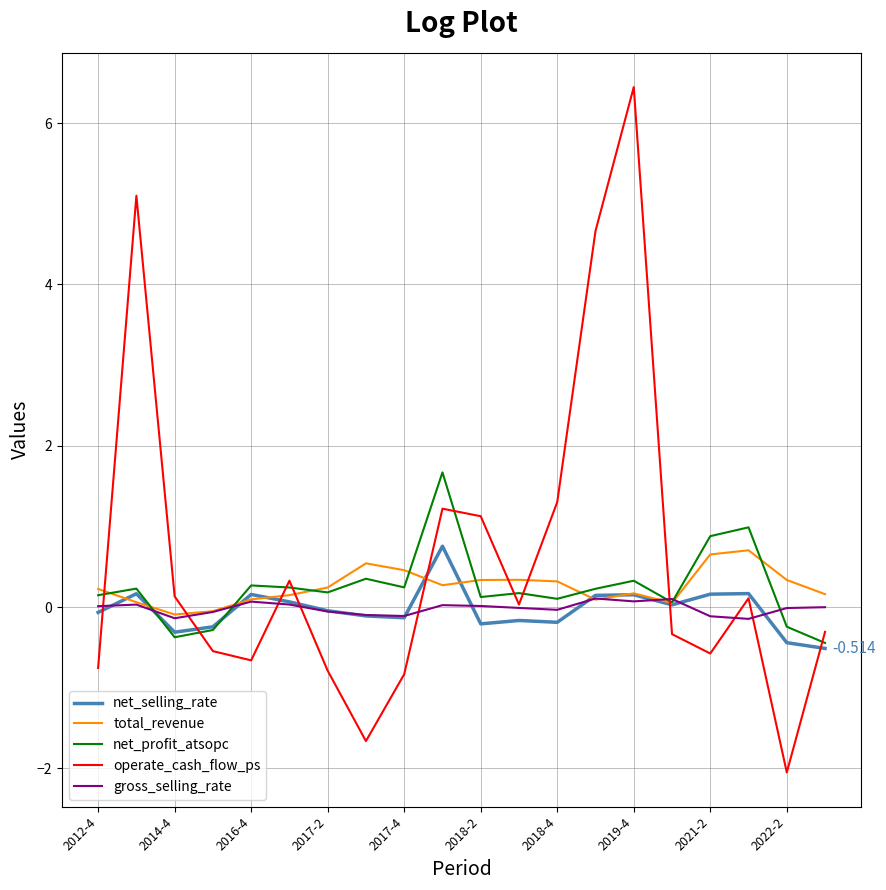

Which series has the widest spread of values?

operate_cash_flow_ps